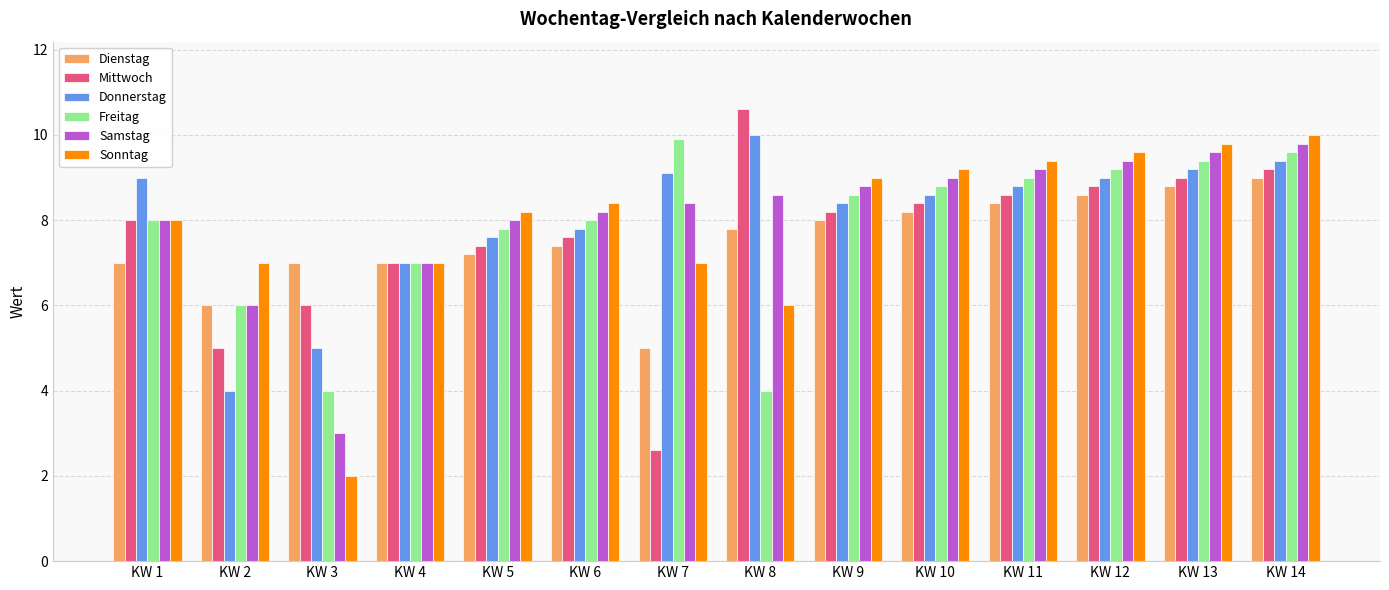

What is the total value across all series at KW 1?

48.0